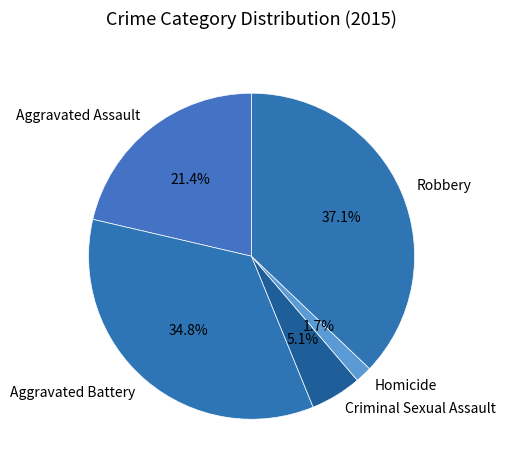

Is the sum of Homicide and Robbery greater than half?

No